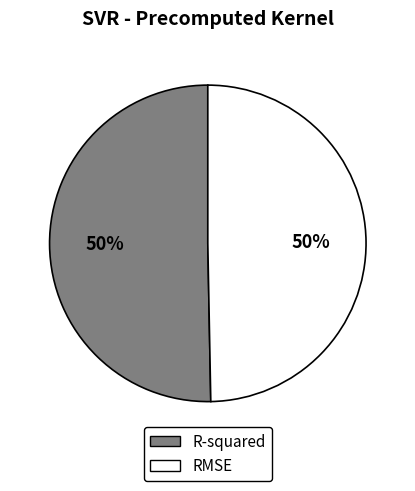

The RMSE slice represents 50% of the pie. True or false?

True